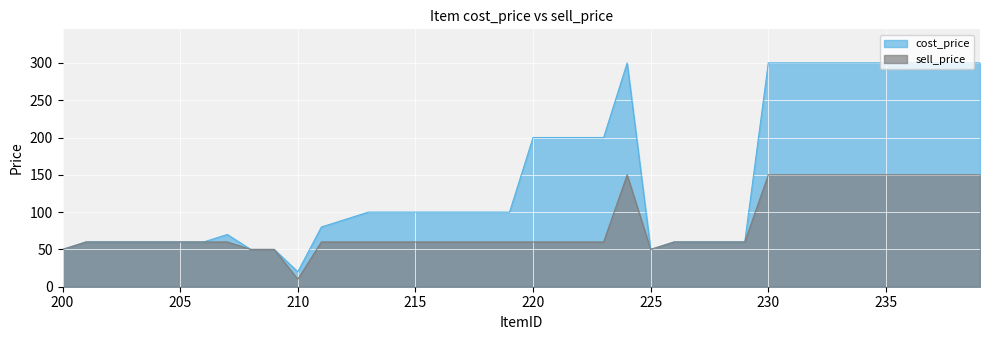

List the labels in order of cost_price value, smallest first.

210, 200, 208, 209, 225, 201, 202, 203, 204, 205, 206, 226, 227, 228, 229, 207, 211, 212, 213, 214, 215, 216, 217, 218, 219, 220, 221, 222, 223, 224, 230, 231, 232, 233, 234, 235, 236, 237, 238, 239